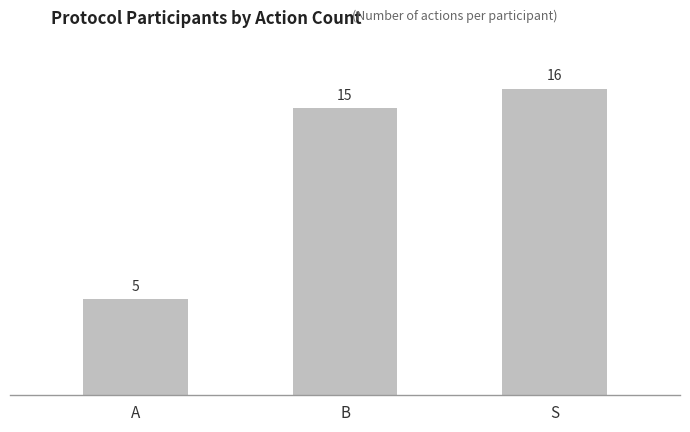

What is the label of the 2nd bar from the right?

B